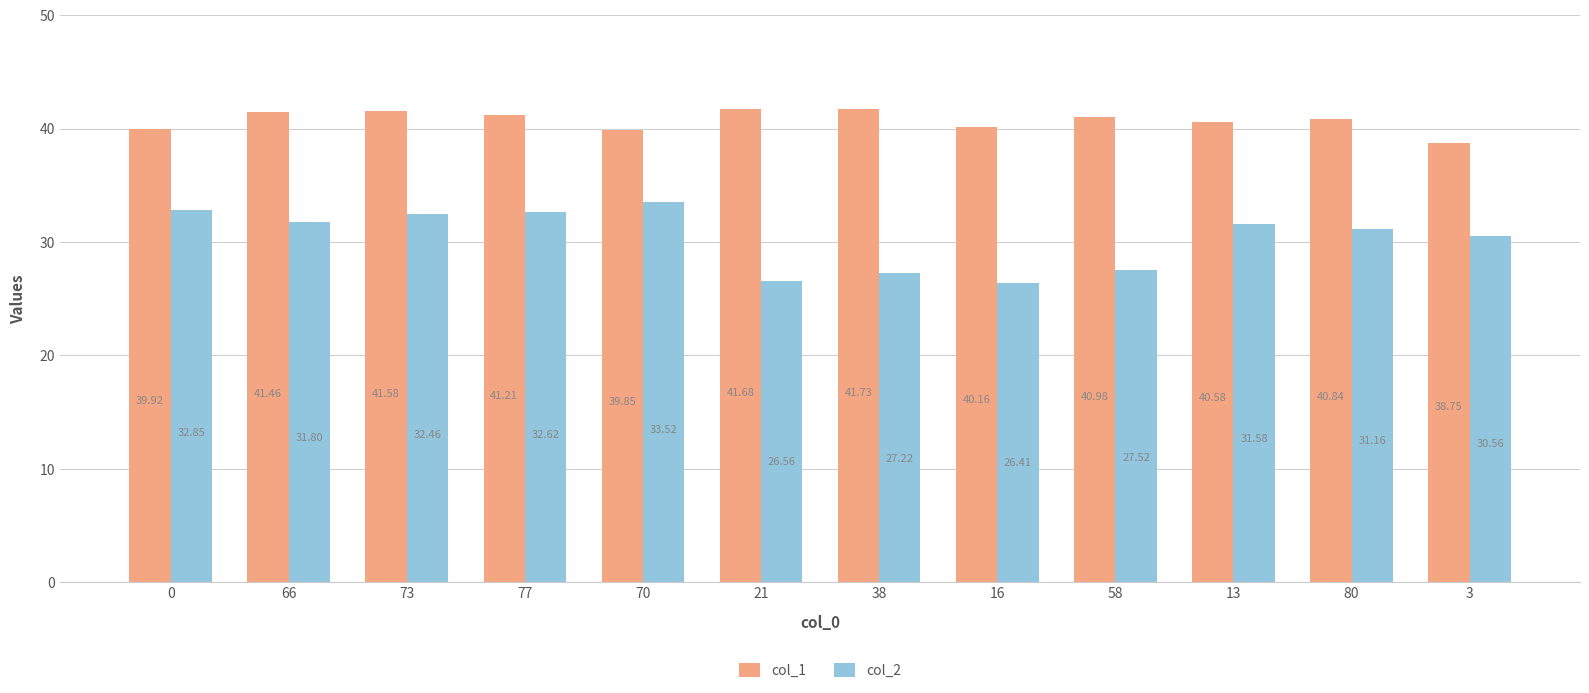

What position from the right is 13?

3